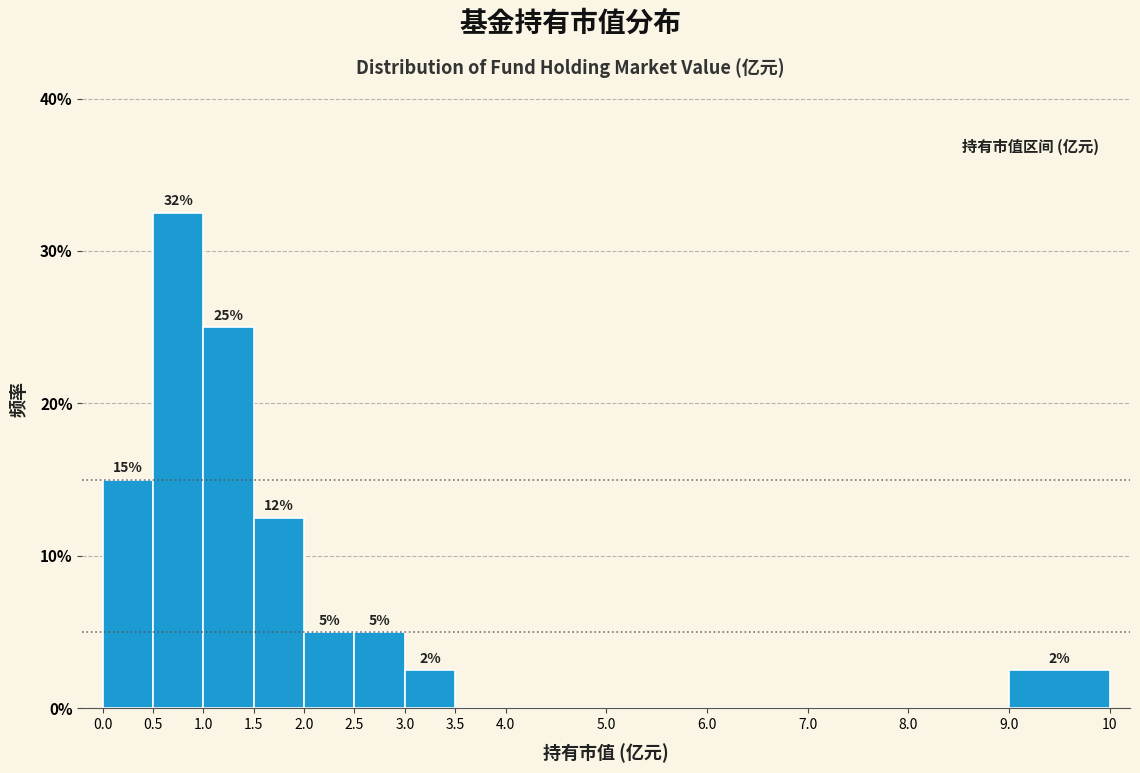

Over which range of the x-axis is the bar tallest?

0.5 to 1.0